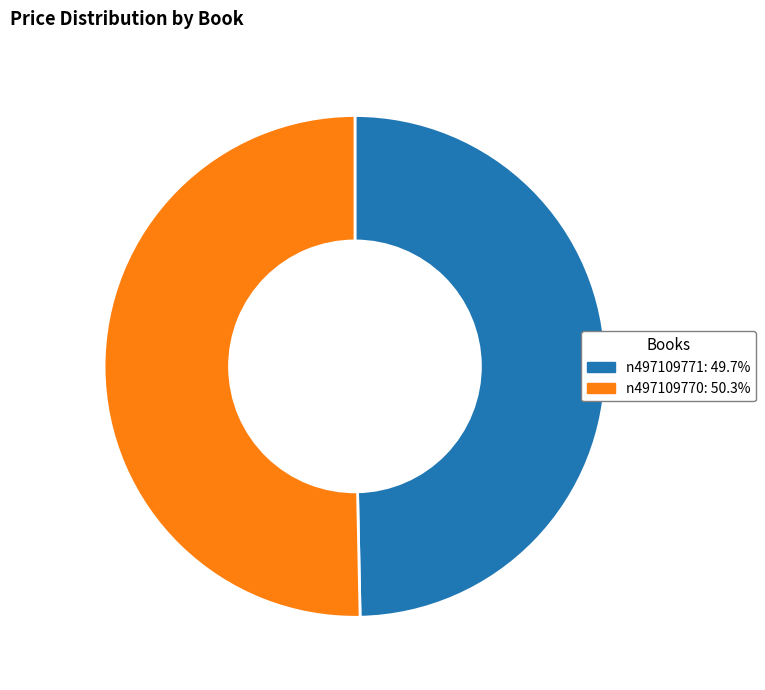

Rank the categories by value from highest to lowest.

n497109770, n497109771